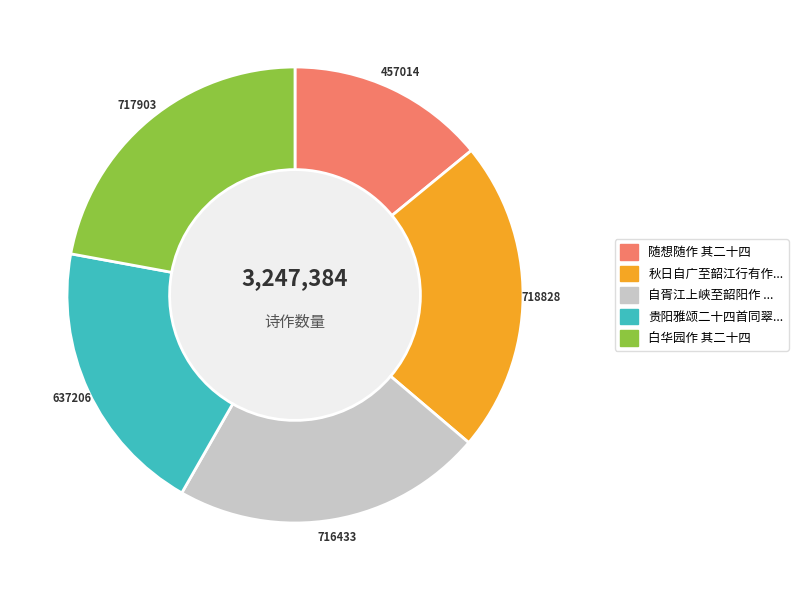

Is there a majority slice in this chart?

No